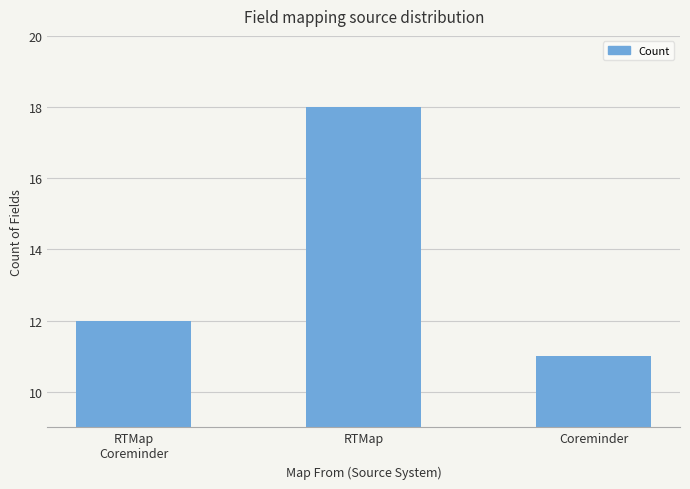

What is the approximate value at RTMap?

18